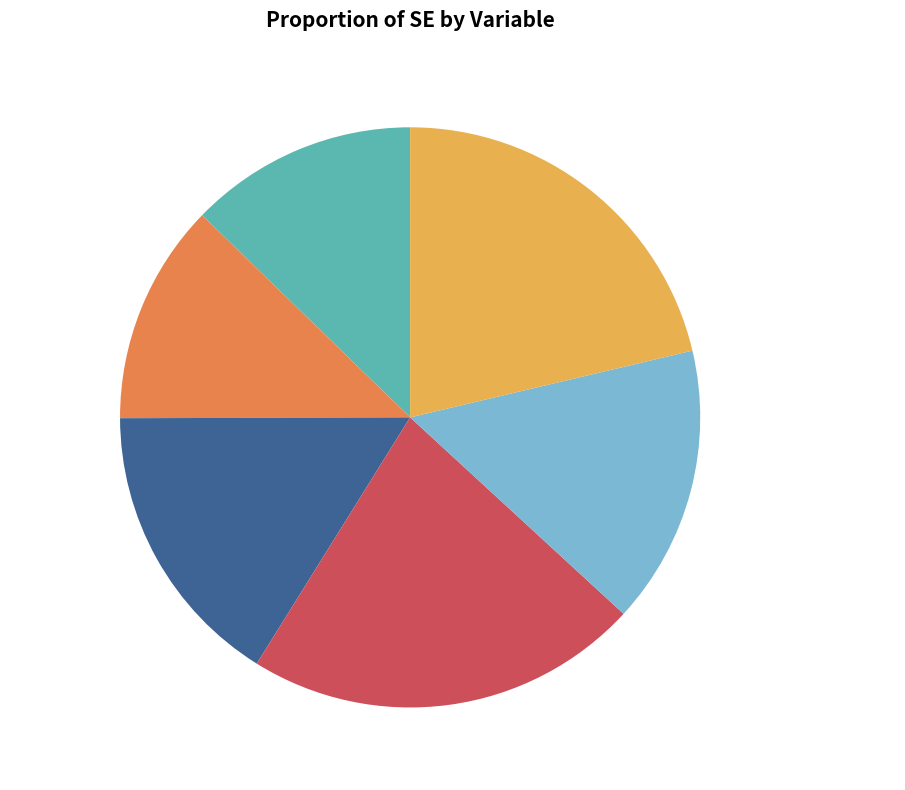

Is it true that lrscale:legacyRight-Wing is 27% of the pie?

False